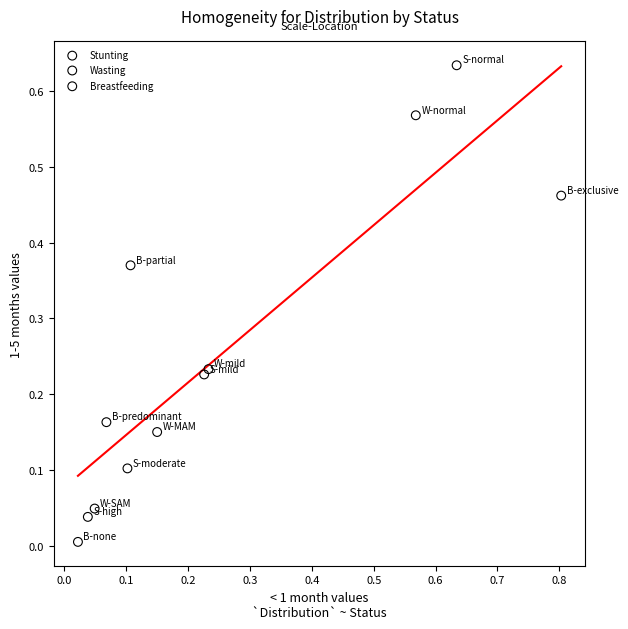

Which series contains the highest Y value?

Stunting